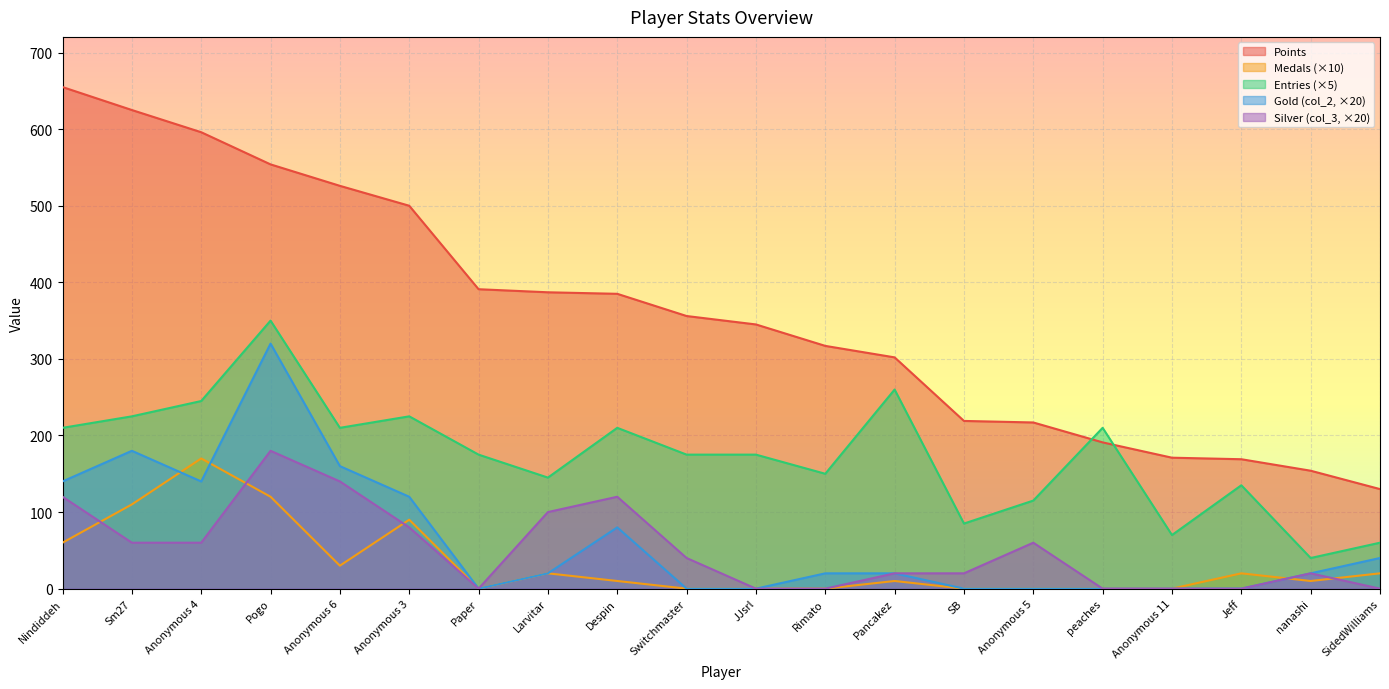

Which series has the largest total across all categories?

Points